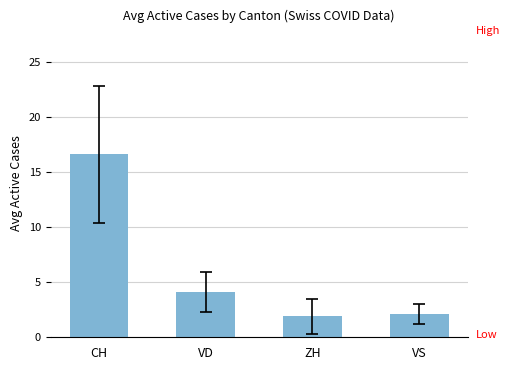

What is the difference between the second highest and second lowest values?

2.0